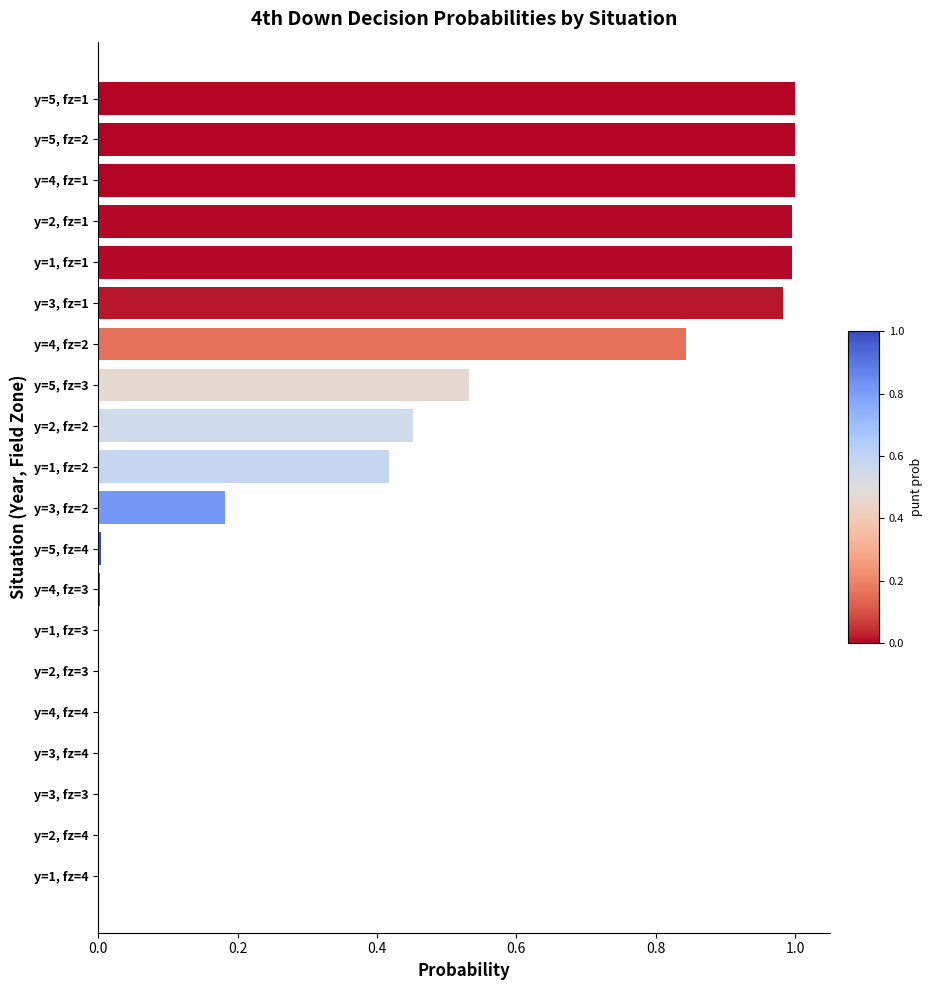

Is it true that the value at y=2, fz=1 is 1.0?

True